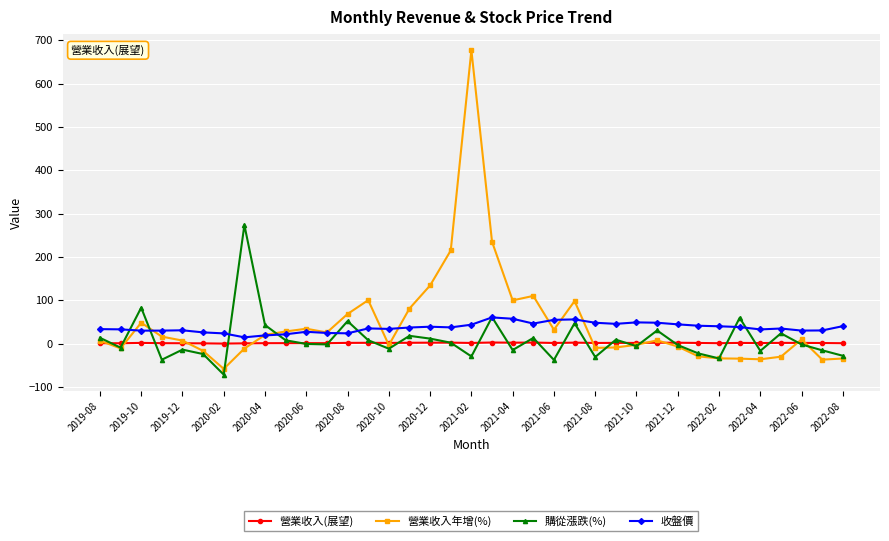

Is this an area chart (filled region under the line)?

No